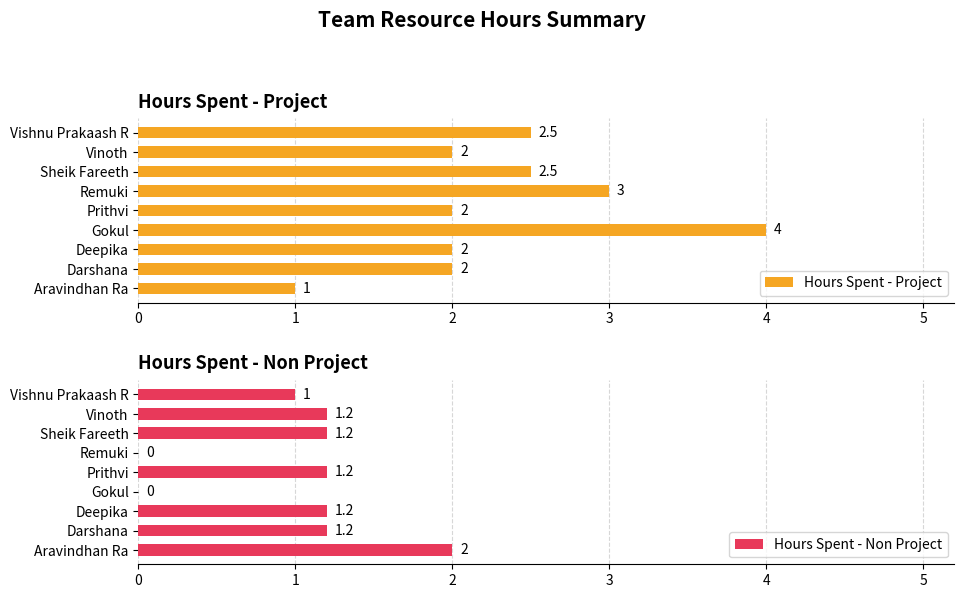

Which series has the largest total across all categories?

Hours Spent - Project